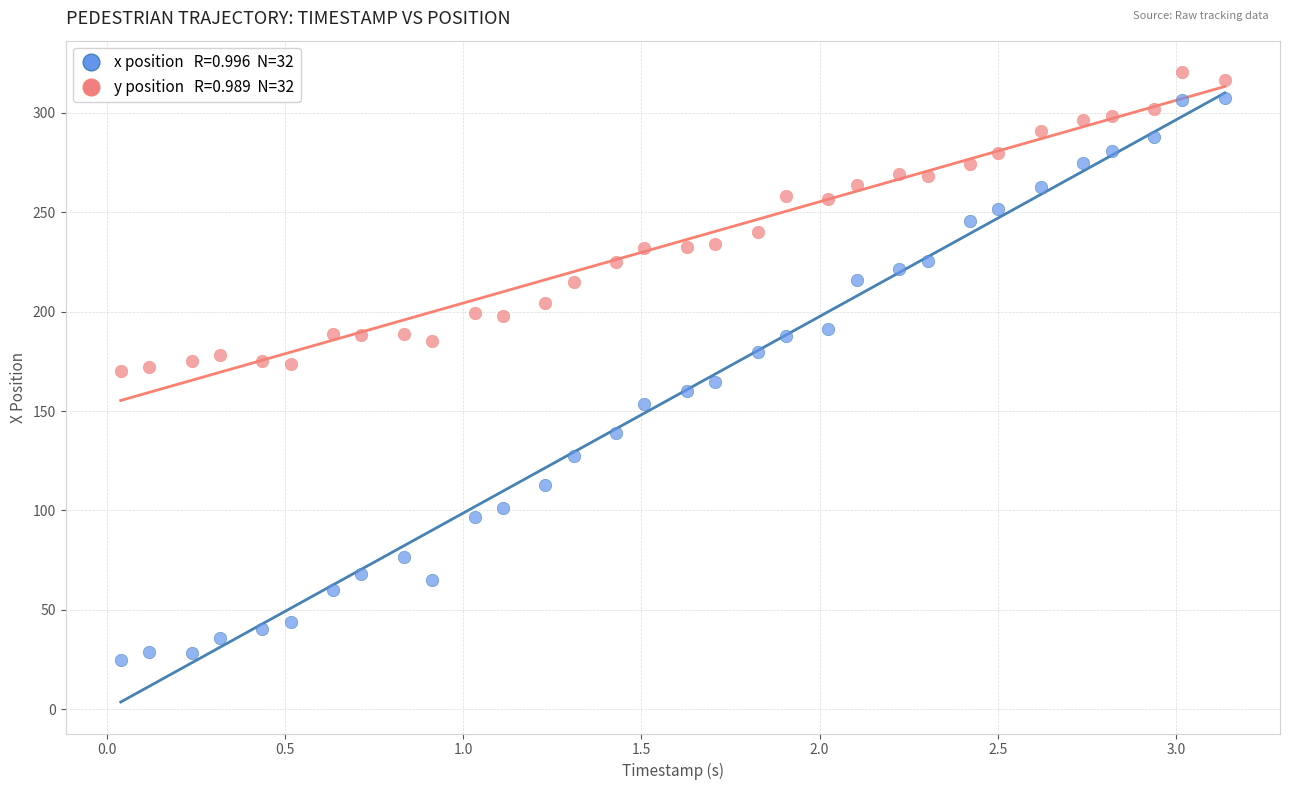

Across all data points, what is the range of X values (max minus min)?

3.1